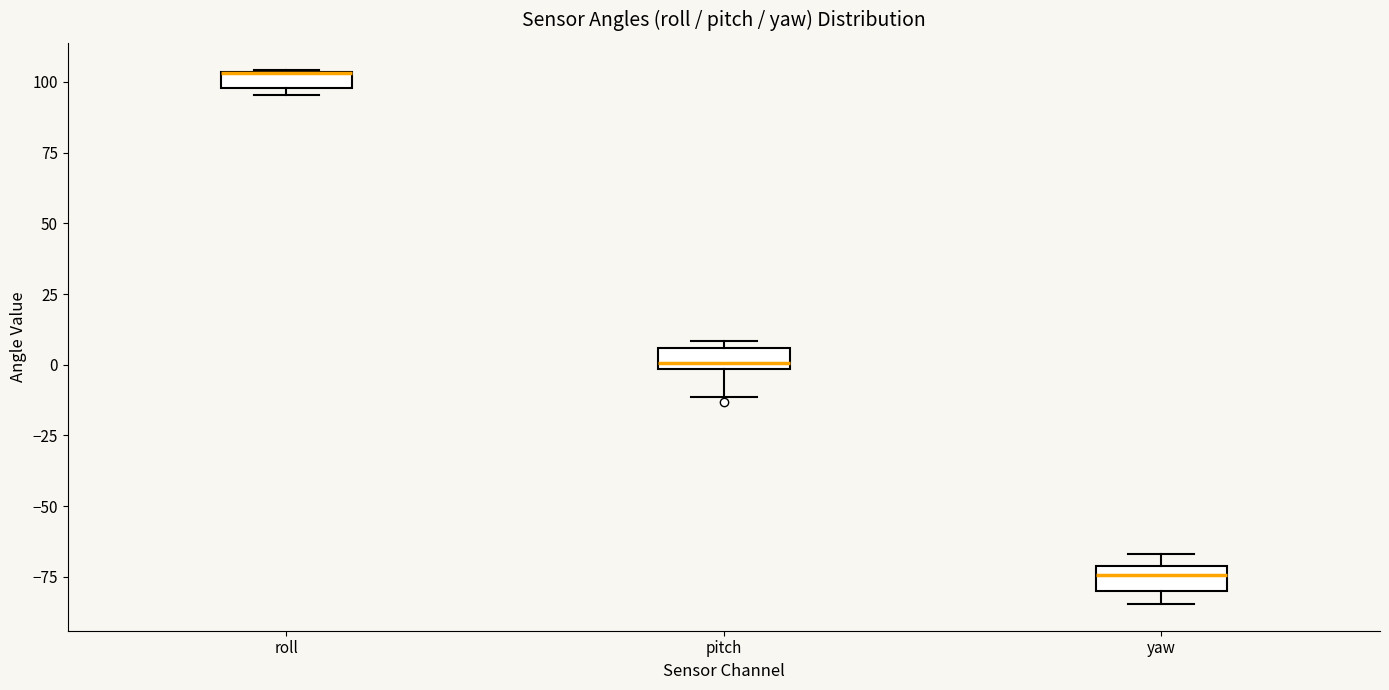

Where is the lower edge of the box for roll on the y-axis? The values are not printed on the chart, so give them approximately, as read against the axis.

100